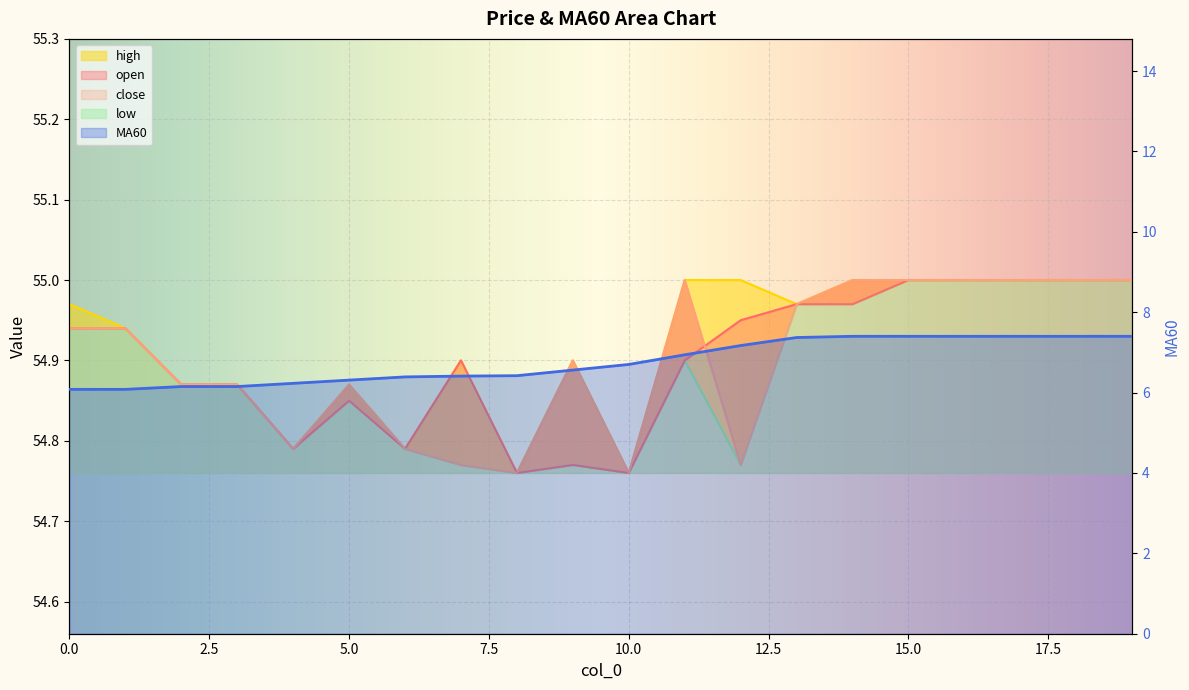

True or false: close and MA60 cross at least once.

False